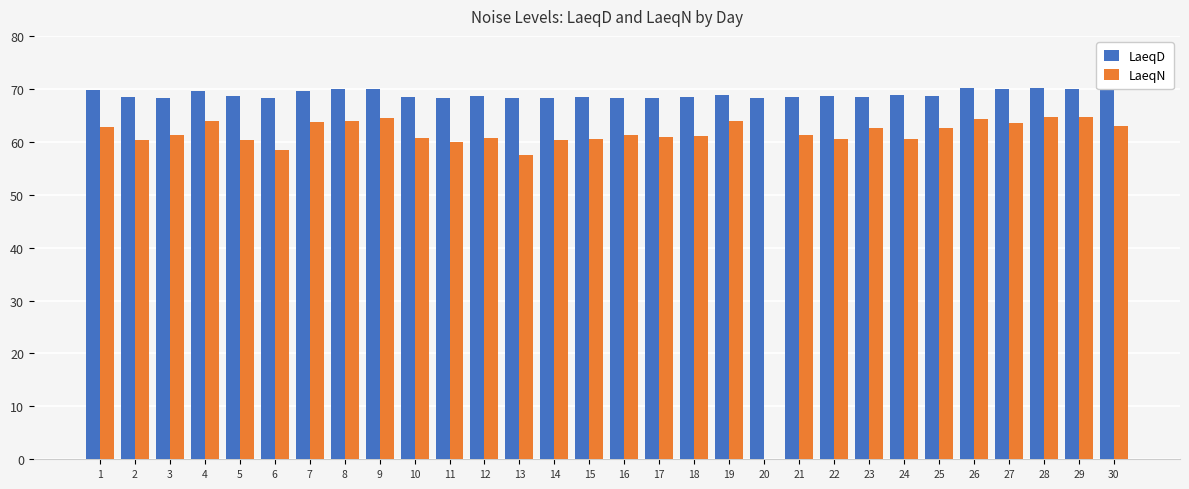

Is the value of LaeqN at 21 greater than the value of LaeqD at 30?

No